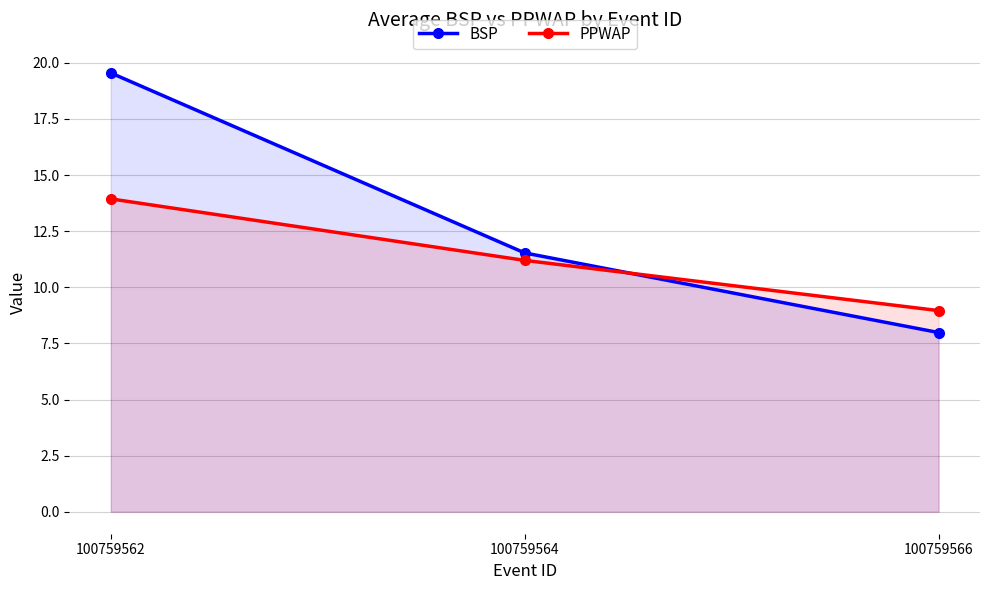

Which label corresponds to the smallest value in the chart?

100759566